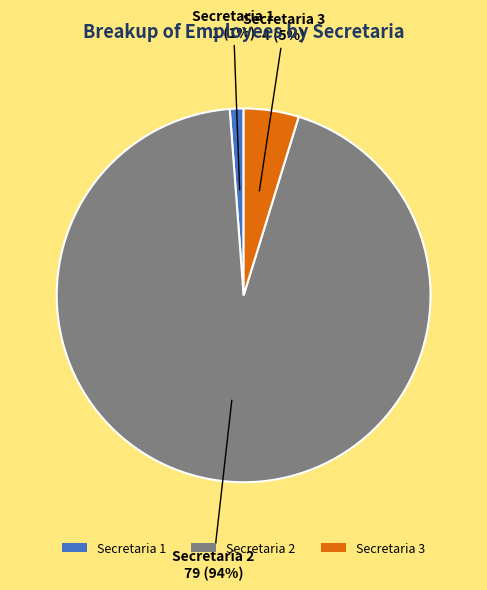

Rank the categories by value from lowest to highest.

Secretaria 1, Secretaria 3, Secretaria 2